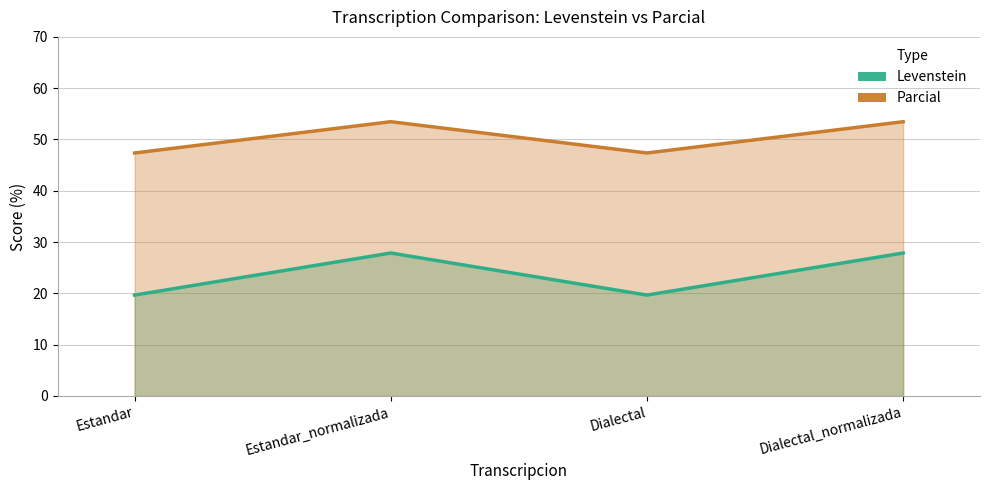

Rank the categories by Parcial value from highest to lowest.

Estandar_normalizada, Dialectal_normalizada, Estandar, Dialectal